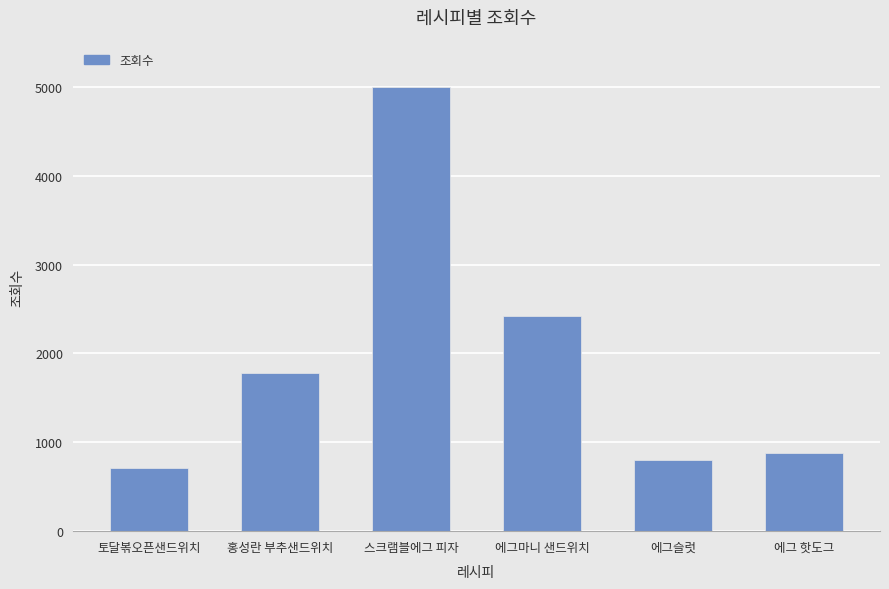

What is the minimum value shown in the chart?

708